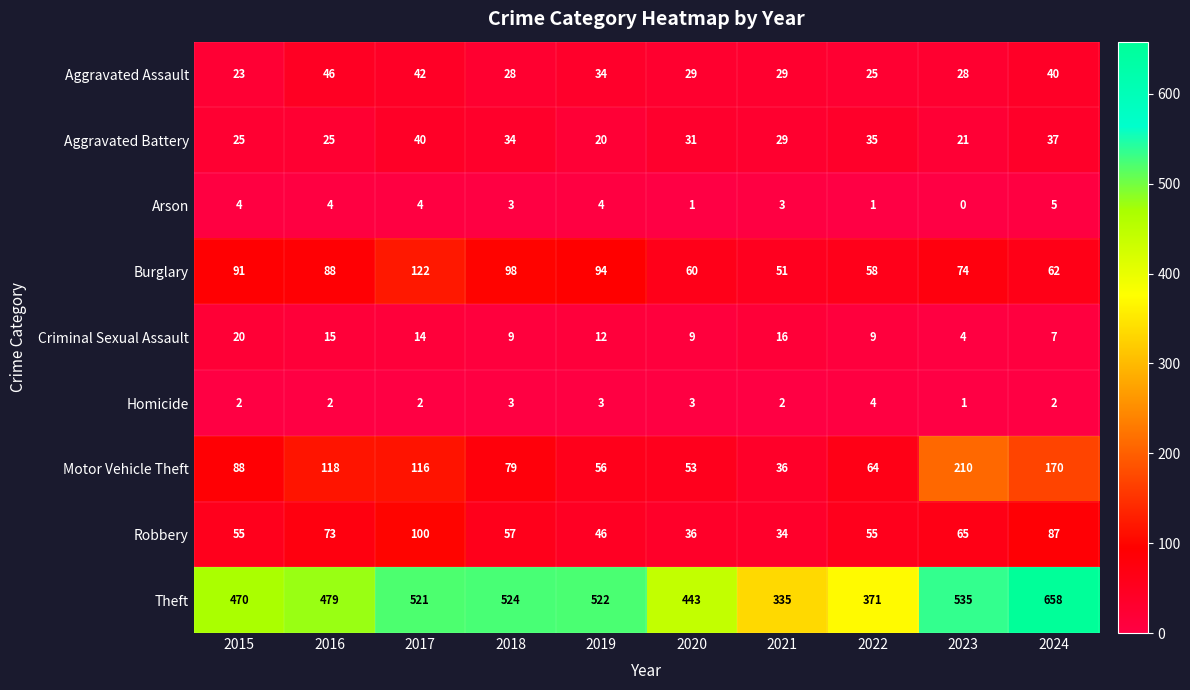

Between 2019 and 2024, which series saw the biggest shift?

Theft